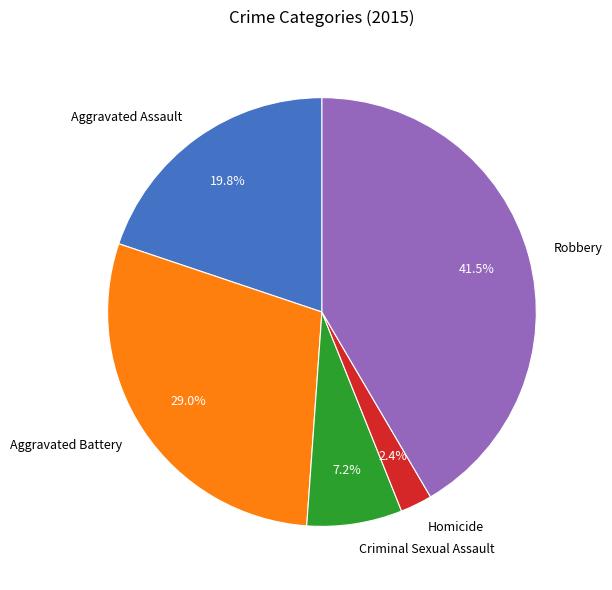

Is there a majority slice in this chart?

No